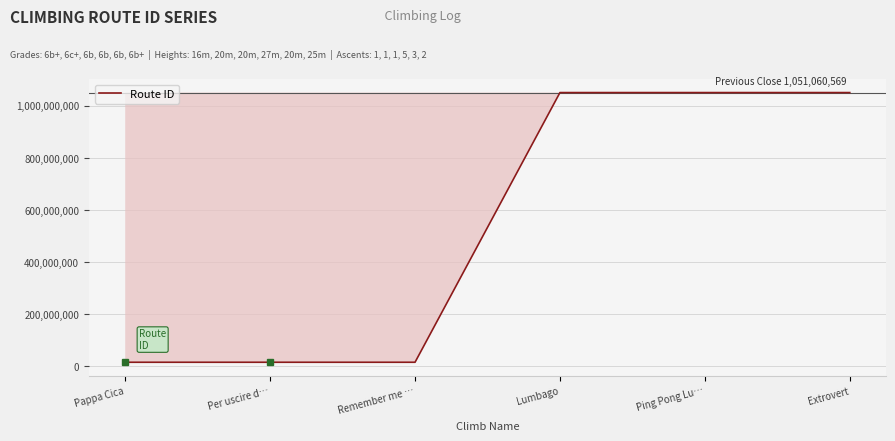

True or false: there are more than 0 points higher than both neighbors.

True